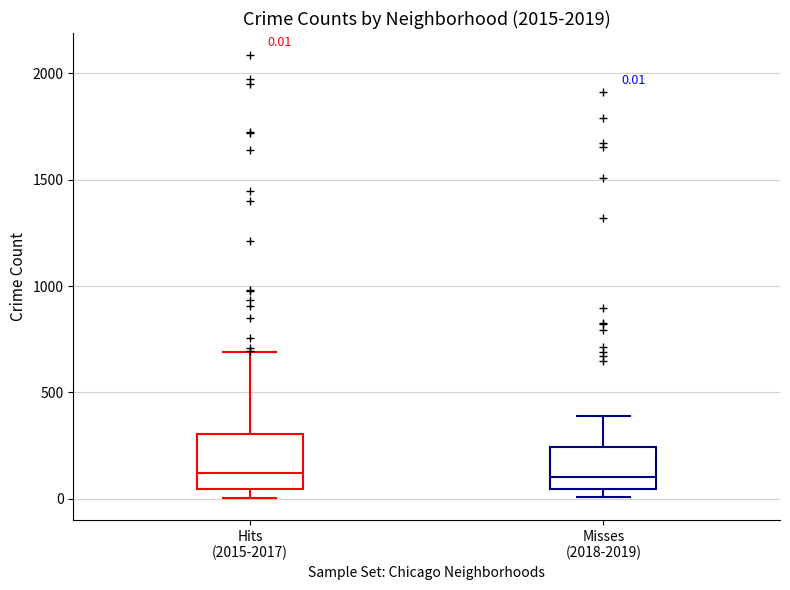

Comparing the boxes themselves (not the whiskers), which one is the tallest?

Hits (2015-2017)